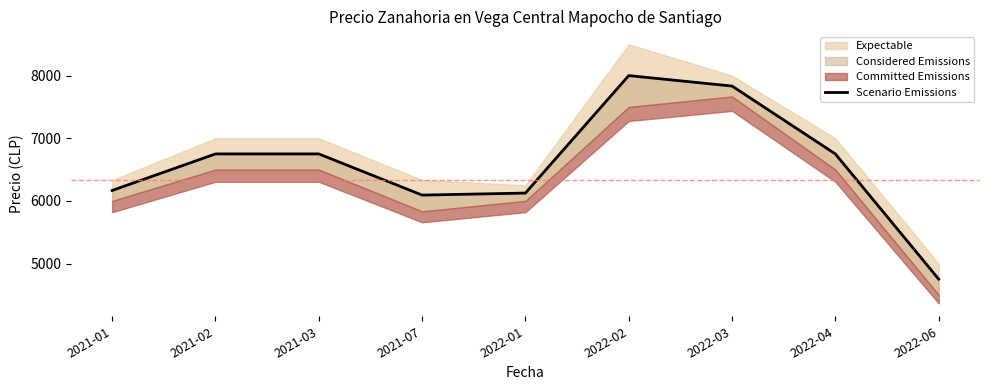

What position from the left is 2021-02?

2